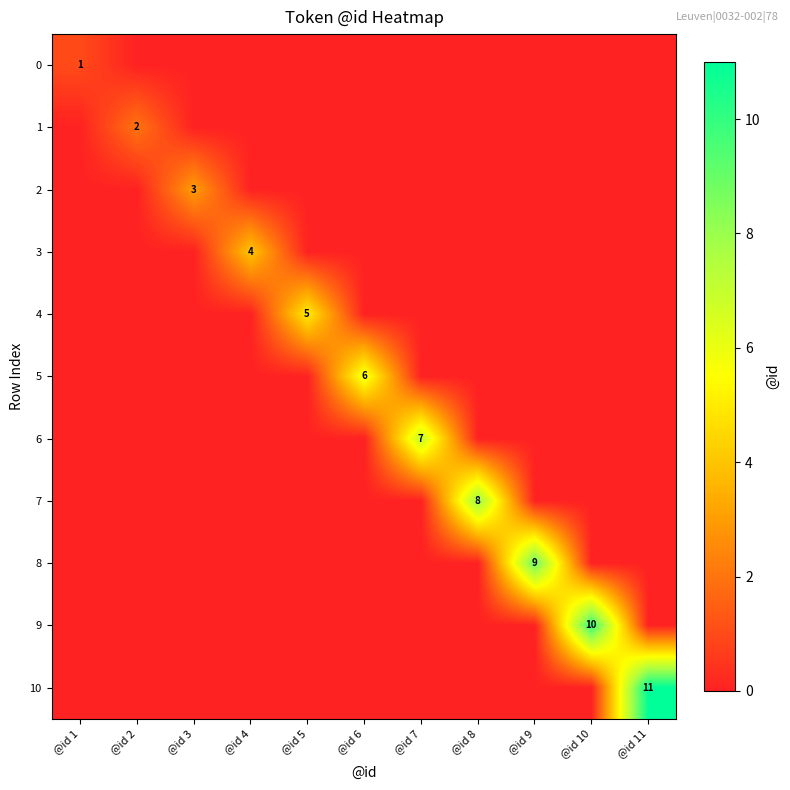

The value of 0 at @id 1 is 2. True or false?

False